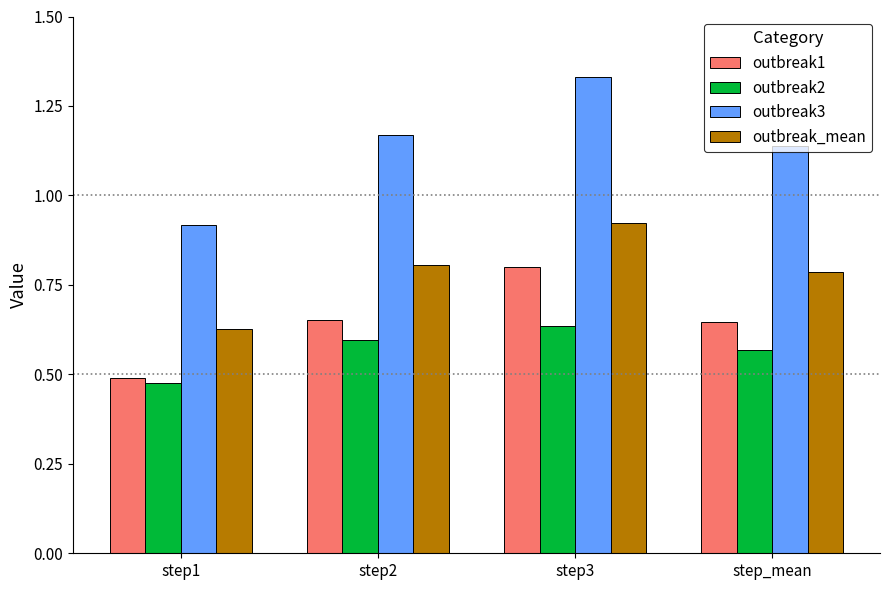

Between step2 and step3, which series saw the biggest shift?

outbreak3